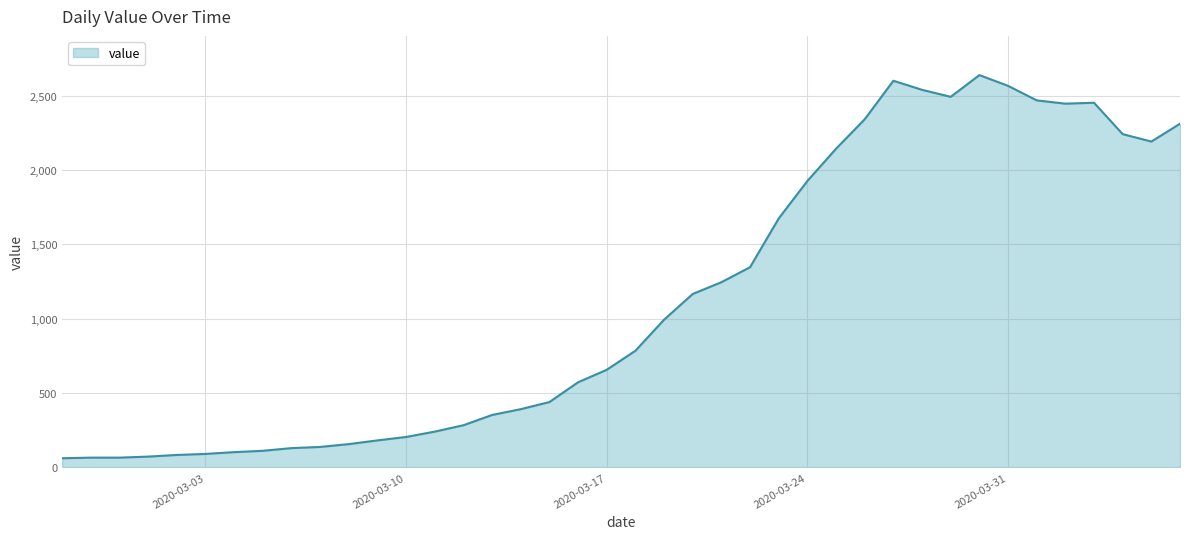

What is the maximum value shown in the chart?

2638